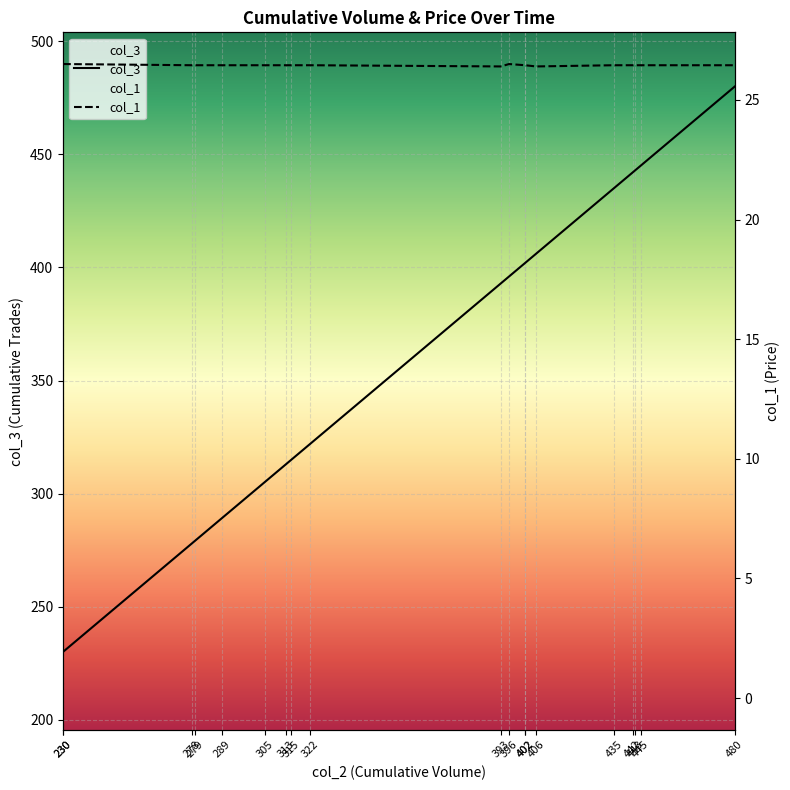

What is the maximum value shown in the chart?

480.0